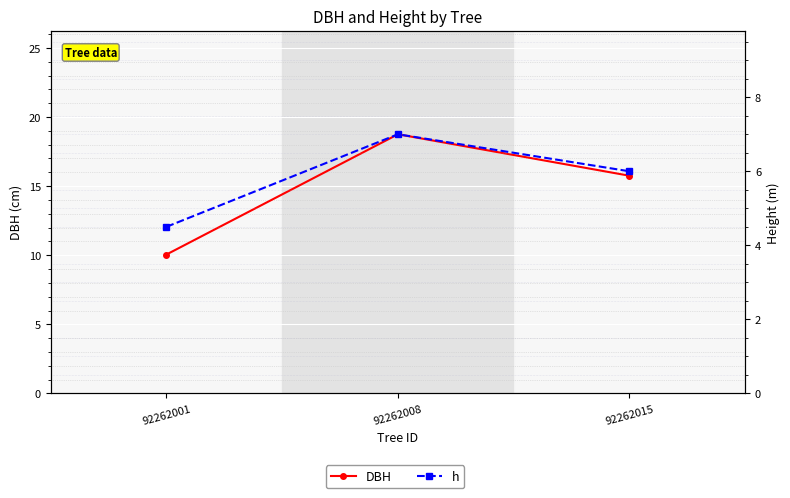

True or false: DBH has a value of 15.8 at 92262015.

True